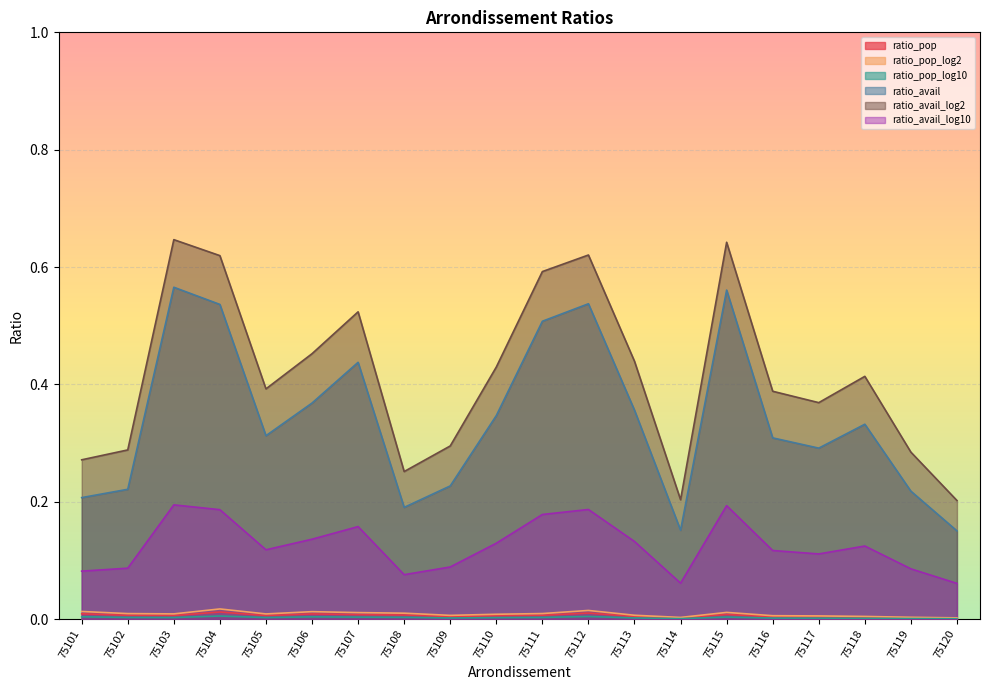

How many distinct data groups are displayed?

6